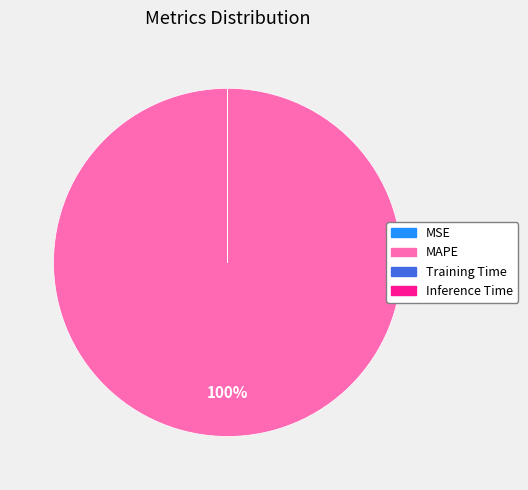

To the nearest percent, what is the difference between the largest and smallest slice percentages?

100%